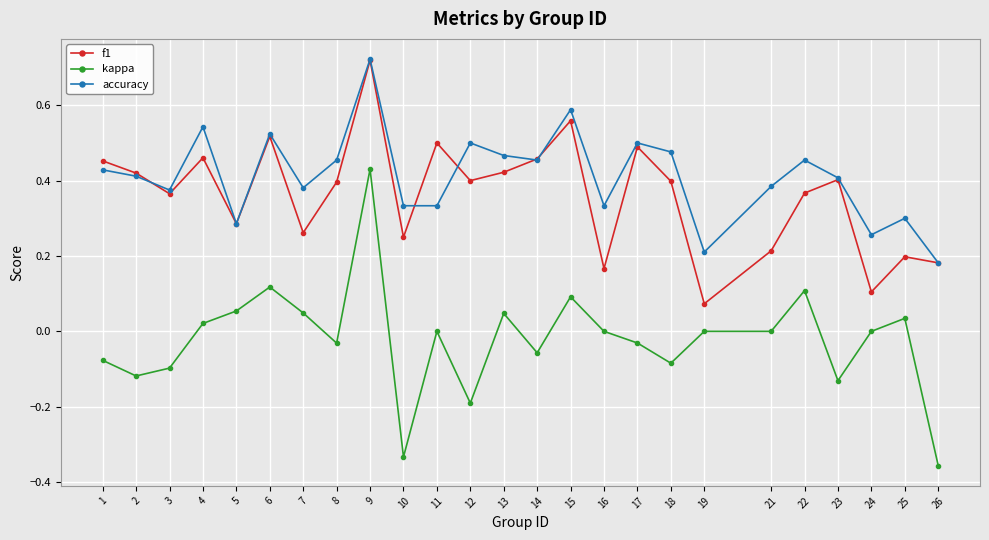

Which series has the largest total across all categories?

accuracy